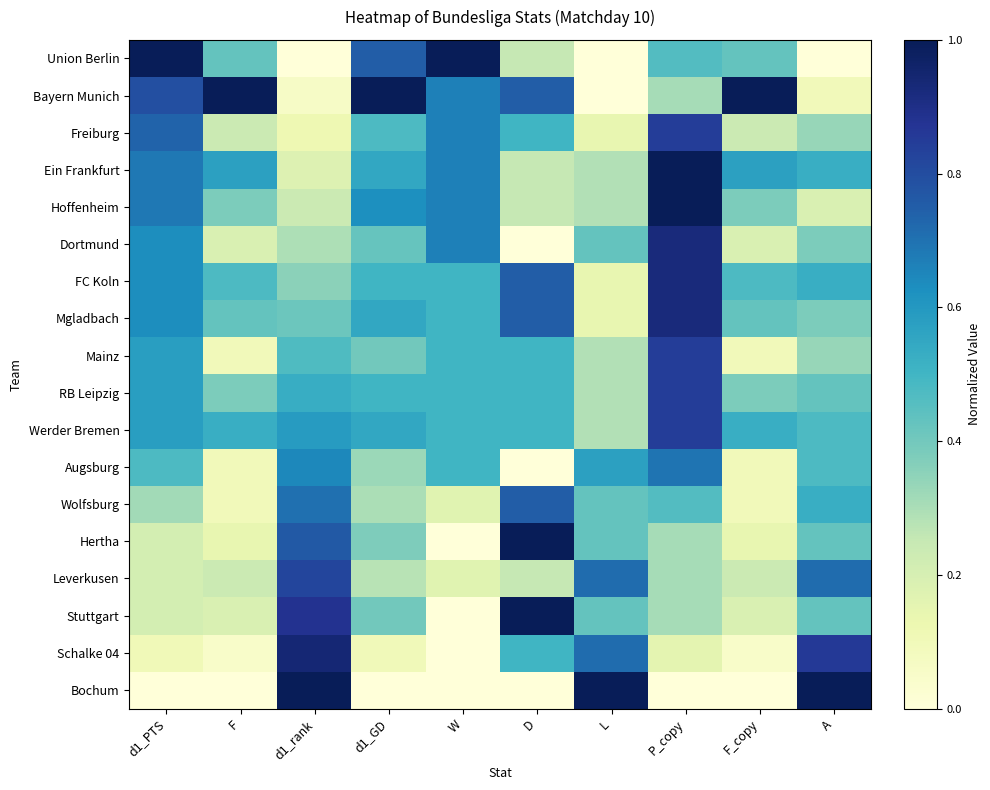

Reading right to left, extract all data points from this chart.

Union Berlin: A=0.0	F_copy=0.4	P_copy=0.5	L=0.0	D=0.2	W=1.0	d1_GD=0.8	d1_rank=0.0	F=0.4	d1_PTS=1.0
Bayern Munich: A=0.1	F_copy=1.0	P_copy=0.3	L=0.0	D=0.8	W=0.7	d1_GD=1.0	d1_rank=0.1	F=1.0	d1_PTS=0.8
Freiburg: A=0.3	F_copy=0.2	P_copy=0.8	L=0.1	D=0.5	W=0.7	d1_GD=0.5	d1_rank=0.1	F=0.2	d1_PTS=0.7
Ein Frankfurt: A=0.5	F_copy=0.6	P_copy=1.0	L=0.3	D=0.2	W=0.7	d1_GD=0.6	d1_rank=0.2	F=0.6	d1_PTS=0.7
Hoffenheim: A=0.2	F_copy=0.4	P_copy=1.0	L=0.3	D=0.2	W=0.7	d1_GD=0.6	d1_rank=0.2	F=0.4	d1_PTS=0.7
Dortmund: A=0.4	F_copy=0.2	P_copy=0.9	L=0.4	D=0.0	W=0.7	d1_GD=0.4	d1_rank=0.3	F=0.2	d1_PTS=0.6
FC Koln: A=0.5	F_copy=0.5	P_copy=0.9	L=0.1	D=0.8	W=0.5	d1_GD=0.5	d1_rank=0.4	F=0.5	d1_PTS=0.6
Mgladbach: A=0.4	F_copy=0.4	P_copy=0.9	L=0.1	D=0.8	W=0.5	d1_GD=0.6	d1_rank=0.4	F=0.4	d1_PTS=0.6
Mainz: A=0.3	F_copy=0.1	P_copy=0.8	L=0.3	D=0.5	W=0.5	d1_GD=0.4	d1_rank=0.5	F=0.1	d1_PTS=0.6
RB Leipzig: A=0.4	F_copy=0.4	P_copy=0.8	L=0.3	D=0.5	W=0.5	d1_GD=0.5	d1_rank=0.5	F=0.4	d1_PTS=0.6
Werder Bremen: A=0.5	F_copy=0.5	P_copy=0.8	L=0.3	D=0.5	W=0.5	d1_GD=0.6	d1_rank=0.6	F=0.5	d1_PTS=0.6
Augsburg: A=0.5	F_copy=0.1	P_copy=0.7	L=0.6	D=0.0	W=0.5	d1_GD=0.3	d1_rank=0.6	F=0.1	d1_PTS=0.5
Wolfsburg: A=0.5	F_copy=0.1	P_copy=0.5	L=0.4	D=0.8	W=0.2	d1_GD=0.3	d1_rank=0.7	F=0.1	d1_PTS=0.3
Hertha: A=0.4	F_copy=0.1	P_copy=0.3	L=0.4	D=1.0	W=0.0	d1_GD=0.4	d1_rank=0.8	F=0.1	d1_PTS=0.2
Leverkusen: A=0.7	F_copy=0.2	P_copy=0.3	L=0.7	D=0.2	W=0.2	d1_GD=0.3	d1_rank=0.8	F=0.2	d1_PTS=0.2
Stuttgart: A=0.4	F_copy=0.2	P_copy=0.3	L=0.4	D=1.0	W=0.0	d1_GD=0.4	d1_rank=0.9	F=0.2	d1_PTS=0.2
Schalke 04: A=0.9	F_copy=0.0	P_copy=0.2	L=0.7	D=0.5	W=0.0	d1_GD=0.1	d1_rank=0.9	F=0.0	d1_PTS=0.1
Bochum: A=1.0	F_copy=0.0	P_copy=0.0	L=1.0	D=0.0	W=0.0	d1_GD=0.0	d1_rank=1.0	F=0.0	d1_PTS=0.0